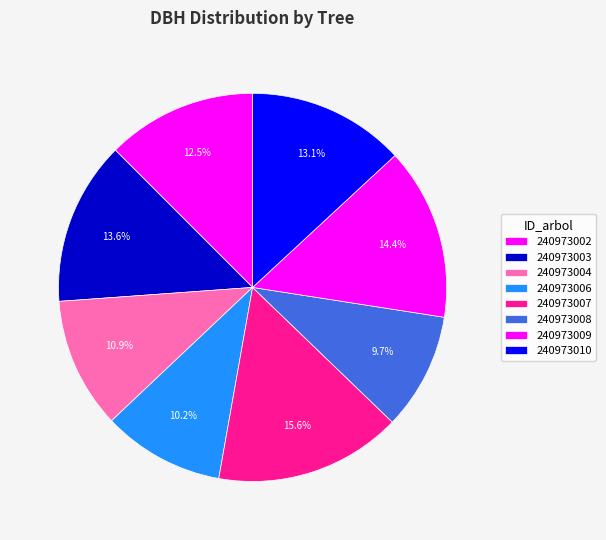

How many slices are in this pie chart?

8